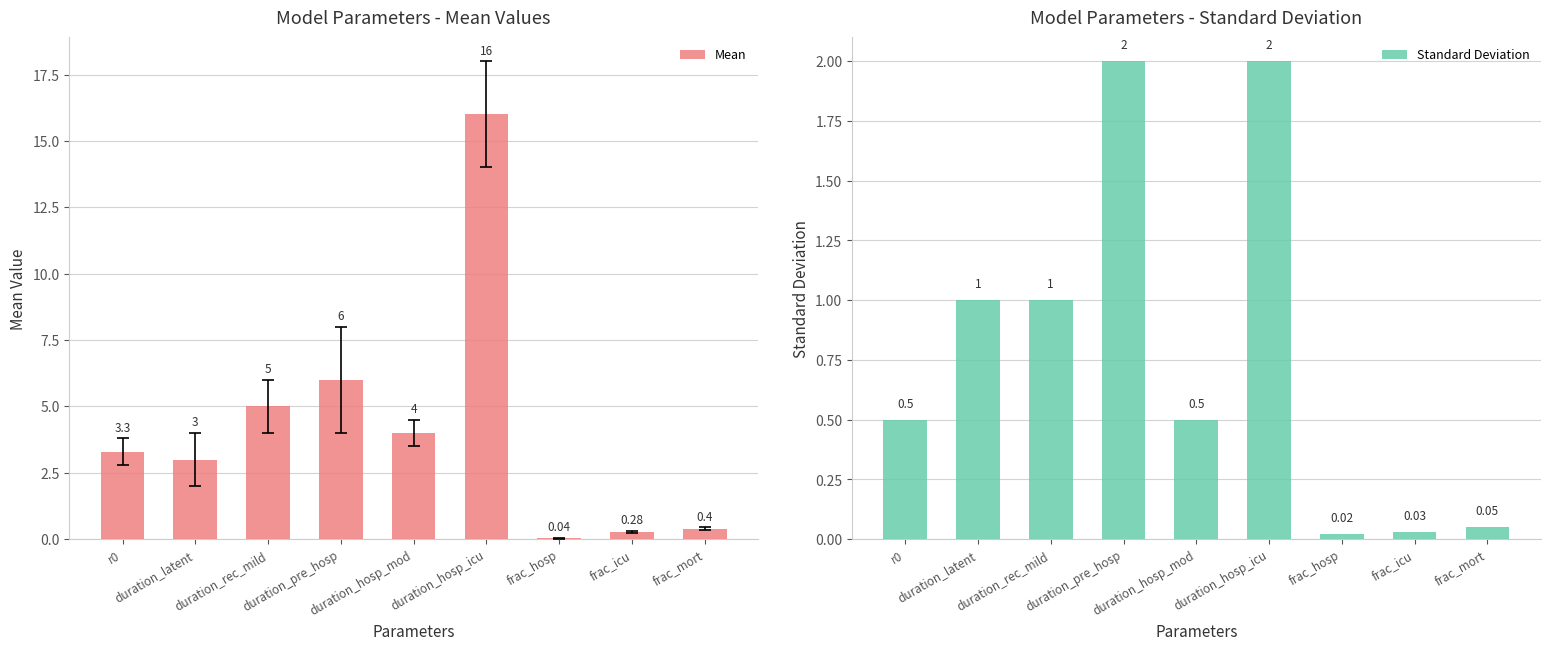

List the series in order of their peak value, lowest first.

Standard Deviation, Mean